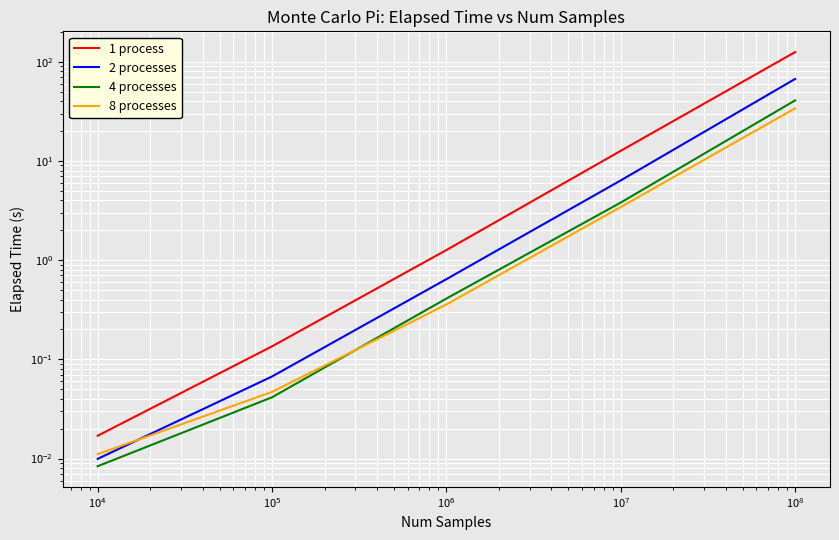

What are all the series names shown in the legend?

1 process, 2 processes, 4 processes, 8 processes